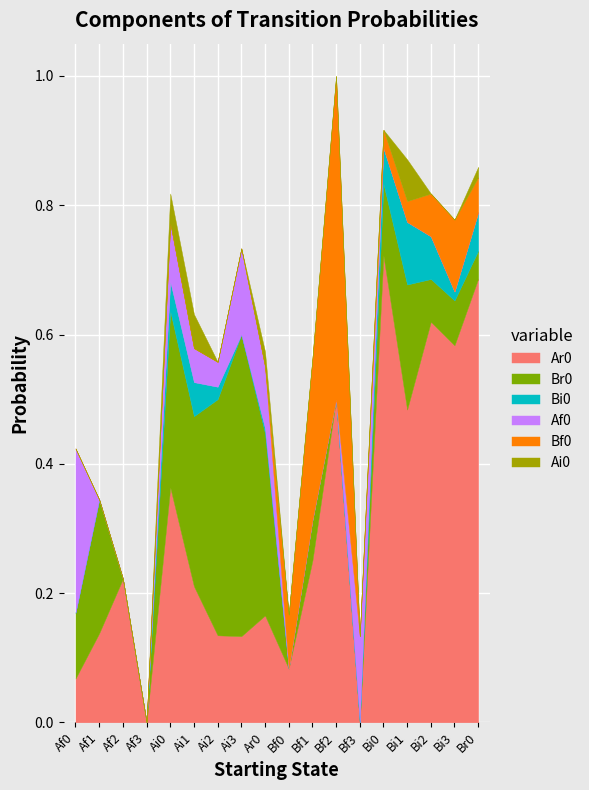

Between Af1 and Ai1, which series saw the biggest shift?

Ar0